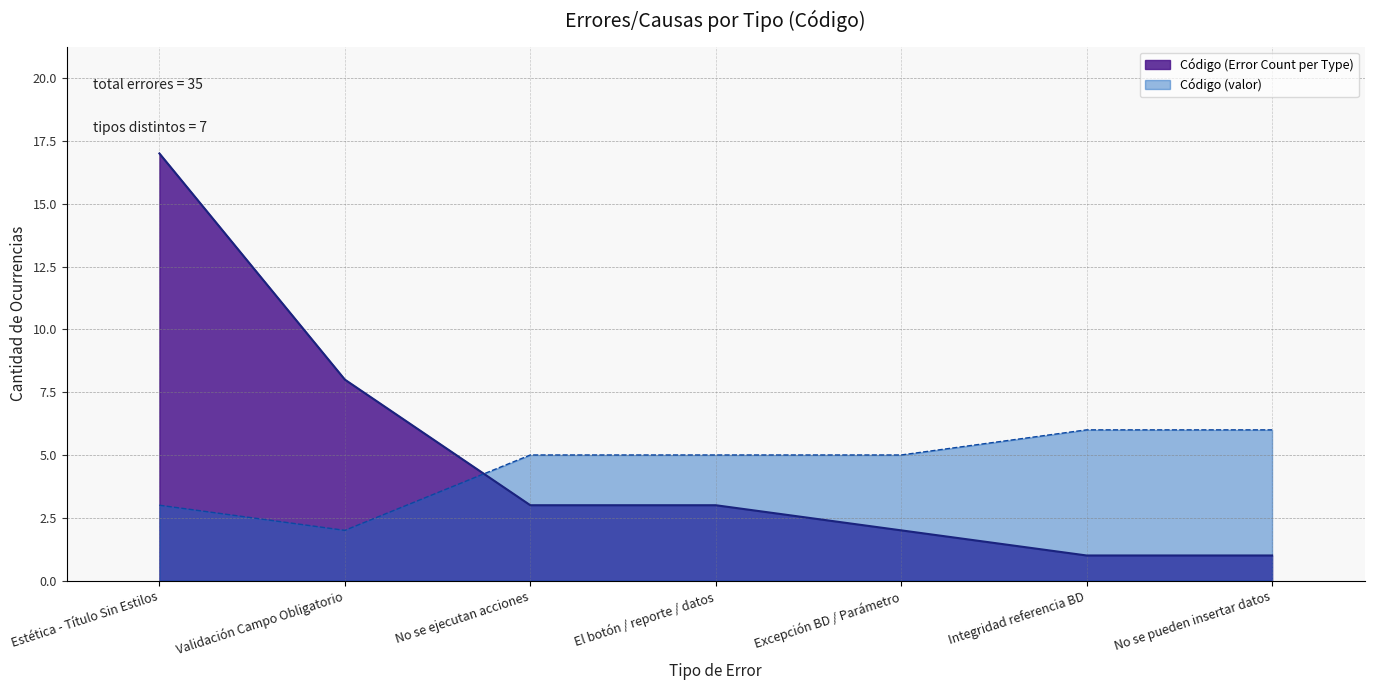

What is the difference between the maximum and minimum values in the Código (valor) series?

4